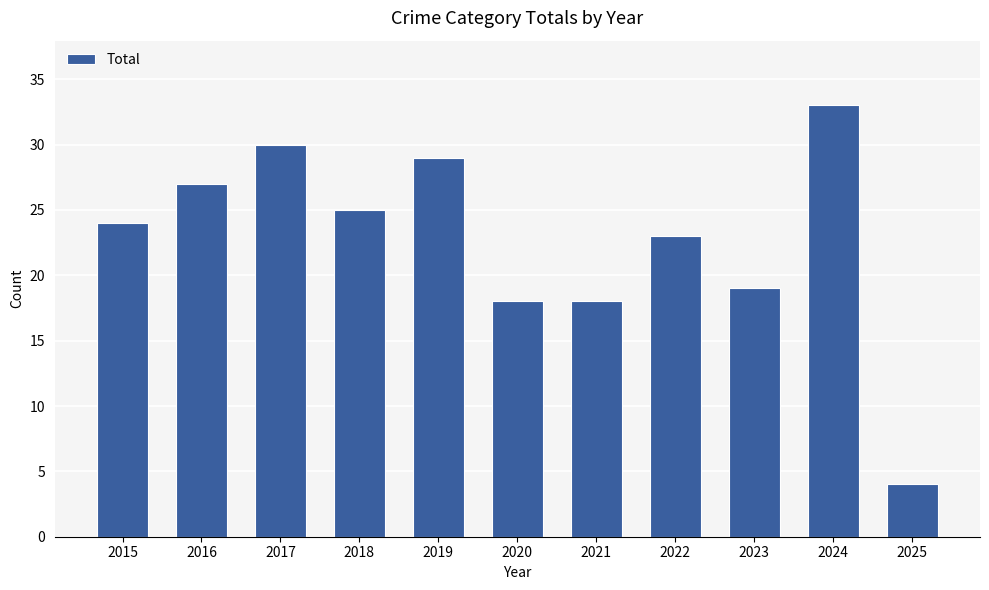

Reading left to right, what are all the values shown in this chart?

24	27	30	25	29	18	18	23	19	33	4